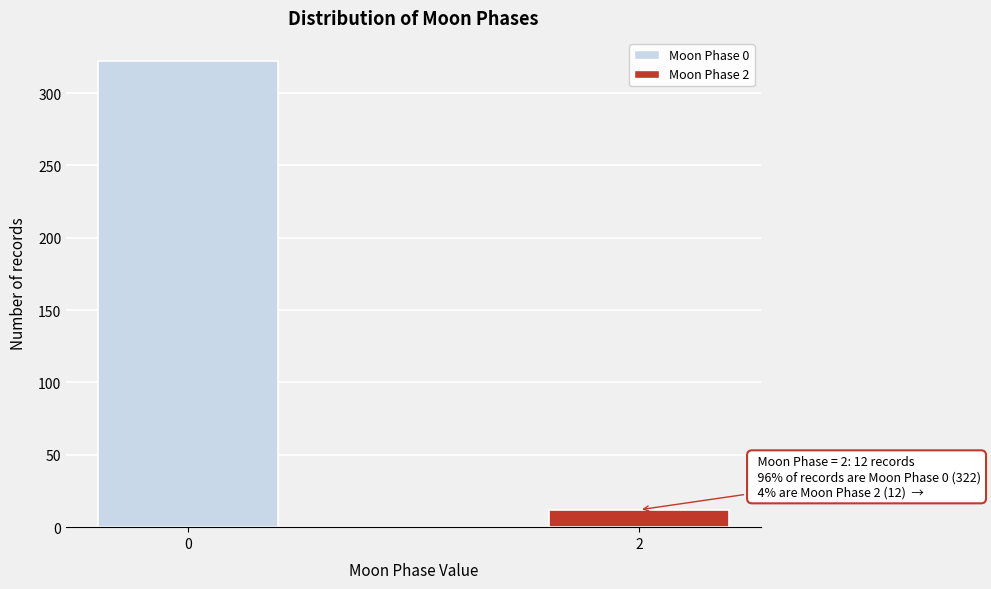

Reading left to right, transcribe all the data shown in this chart.

0=322	2=12